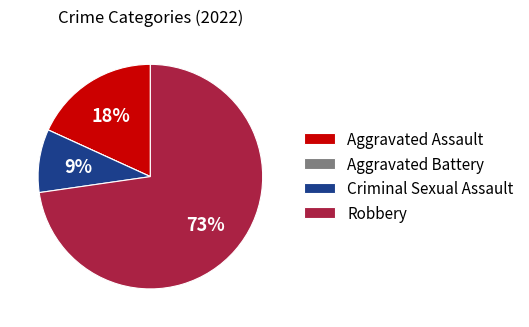

To the nearest percent, what is the average slice percentage?

25%